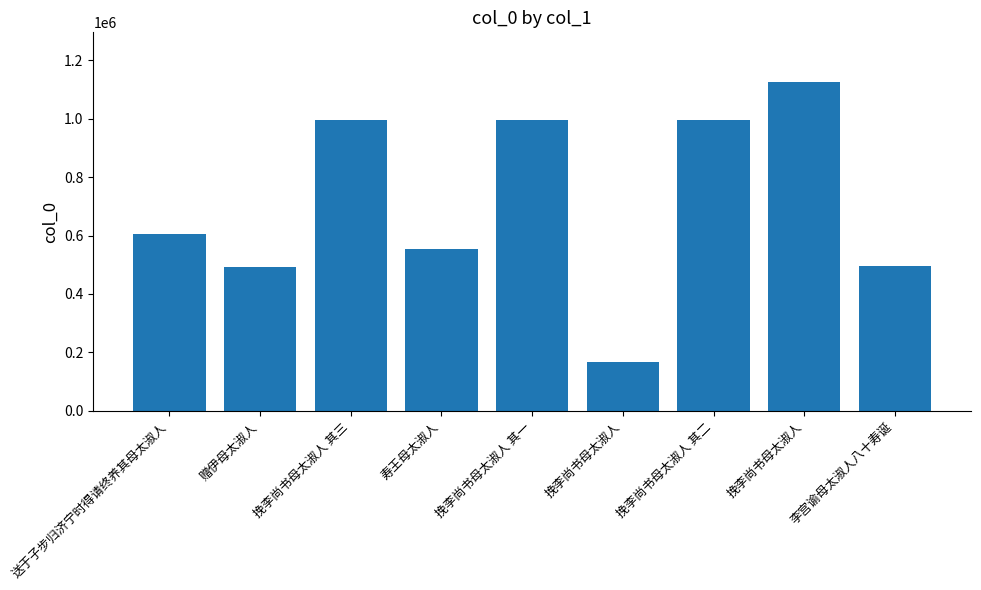

Are the bars grouped side by side (vs. stacked)?

No